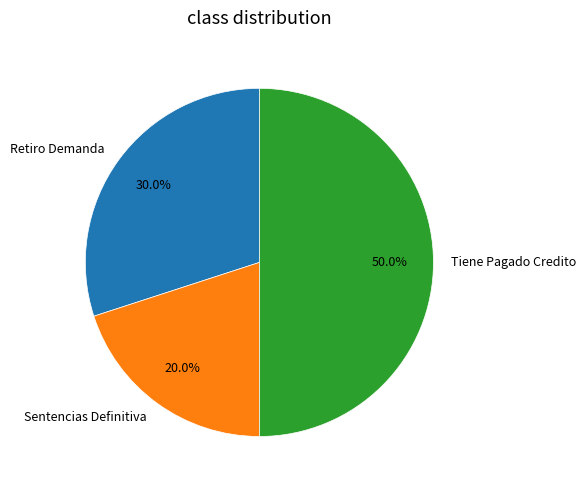

The Tiene Pagado Credito slice represents 42% of the pie. True or false?

False